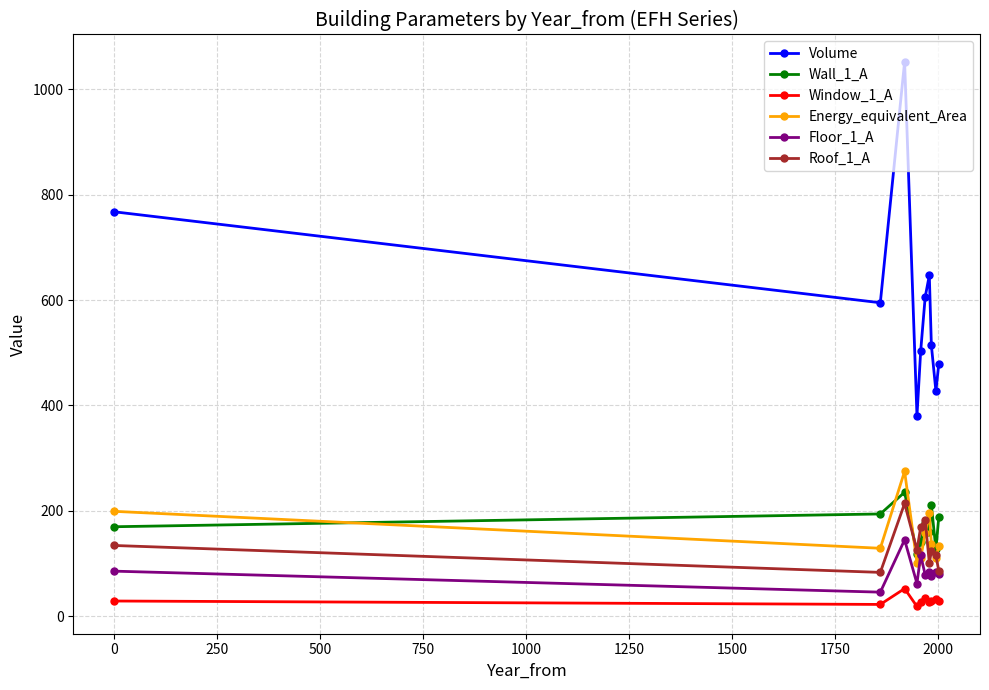

Which series has the widest spread of values?

Volume